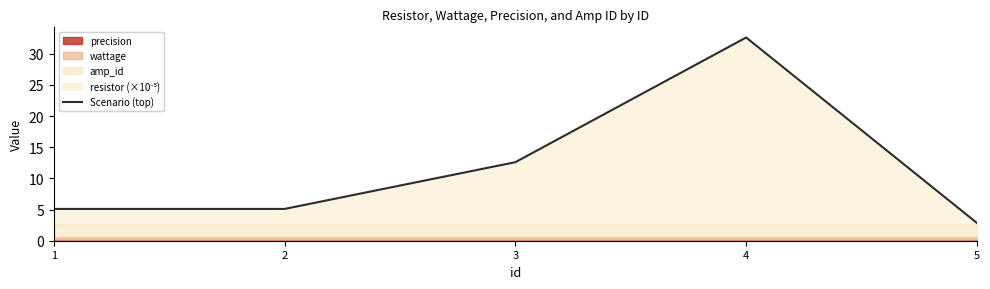

List the labels in order of value, smallest first.

5, 1, 2, 3, 4